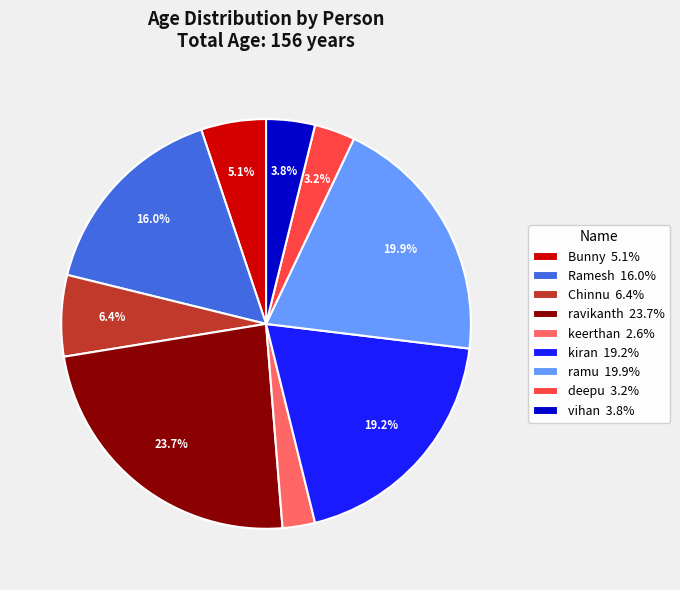

Is there any slice that represents more than half of the pie?

No